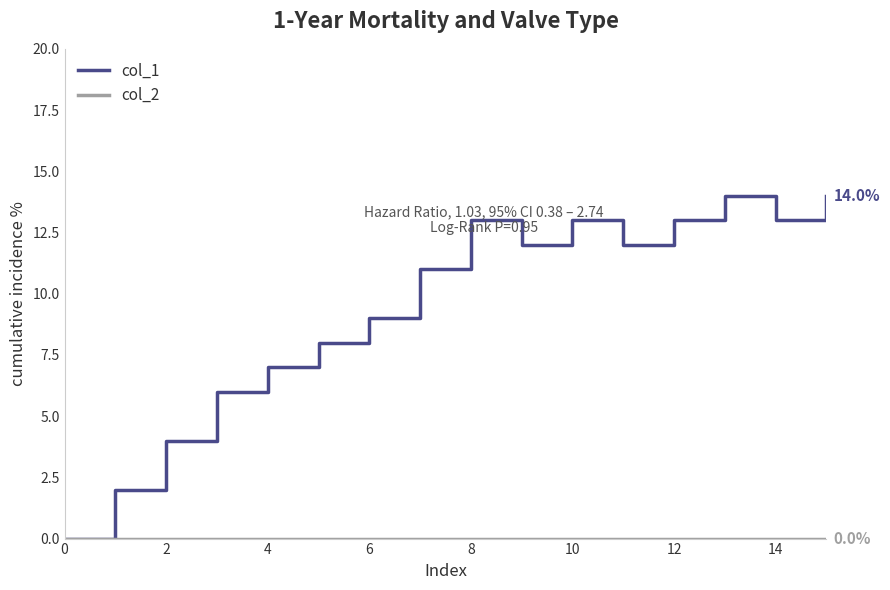

Which series has the largest total across all categories?

col_1